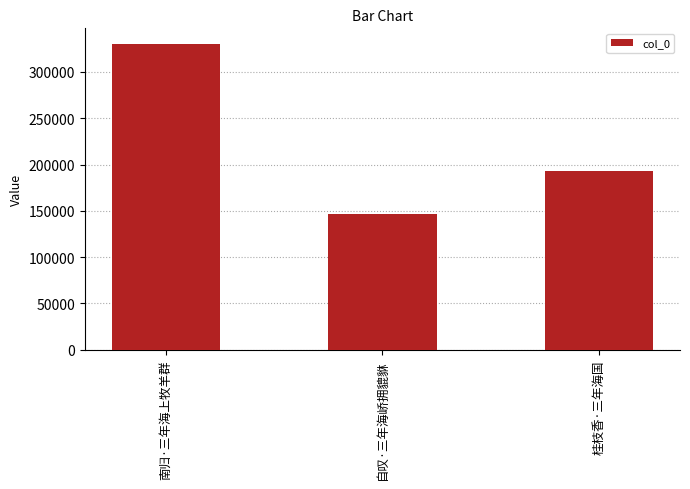

What is the greatest value displayed?

330603